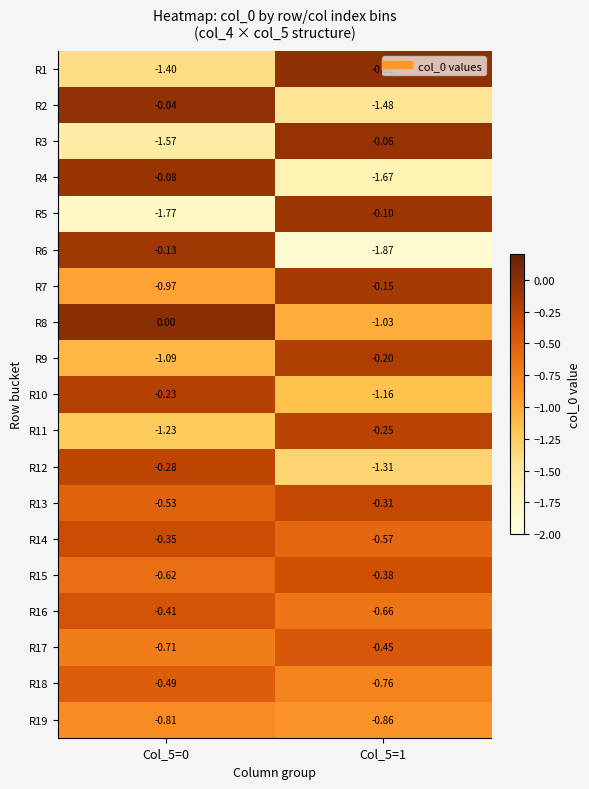

Is the value of R5 at Col_5=1 greater than the value of R11 at Col_5=1?

Yes